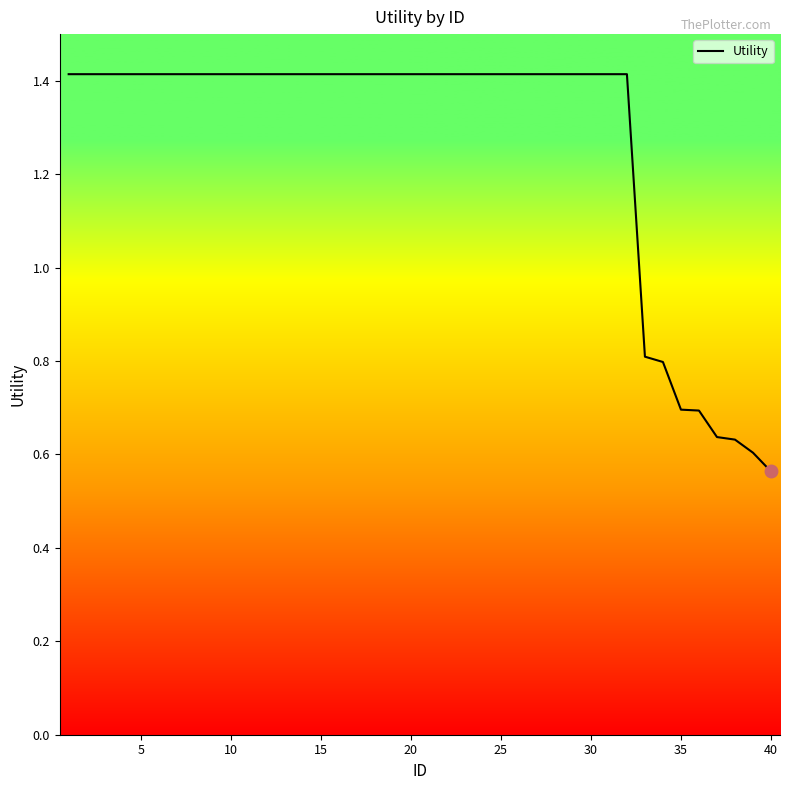

What is the difference between the maximum and minimum values?

0.9